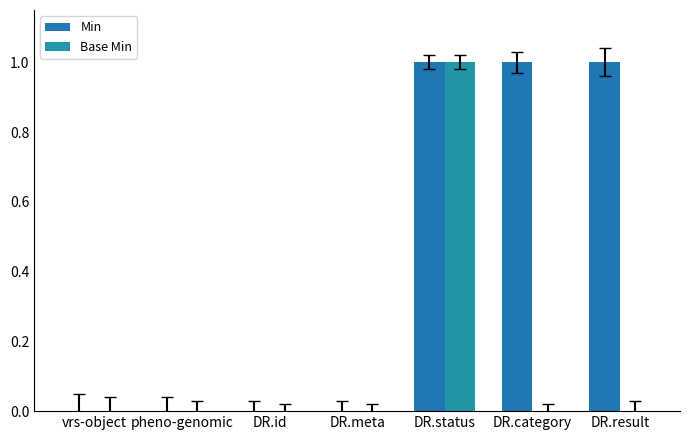

How many groups of bars are there?

7